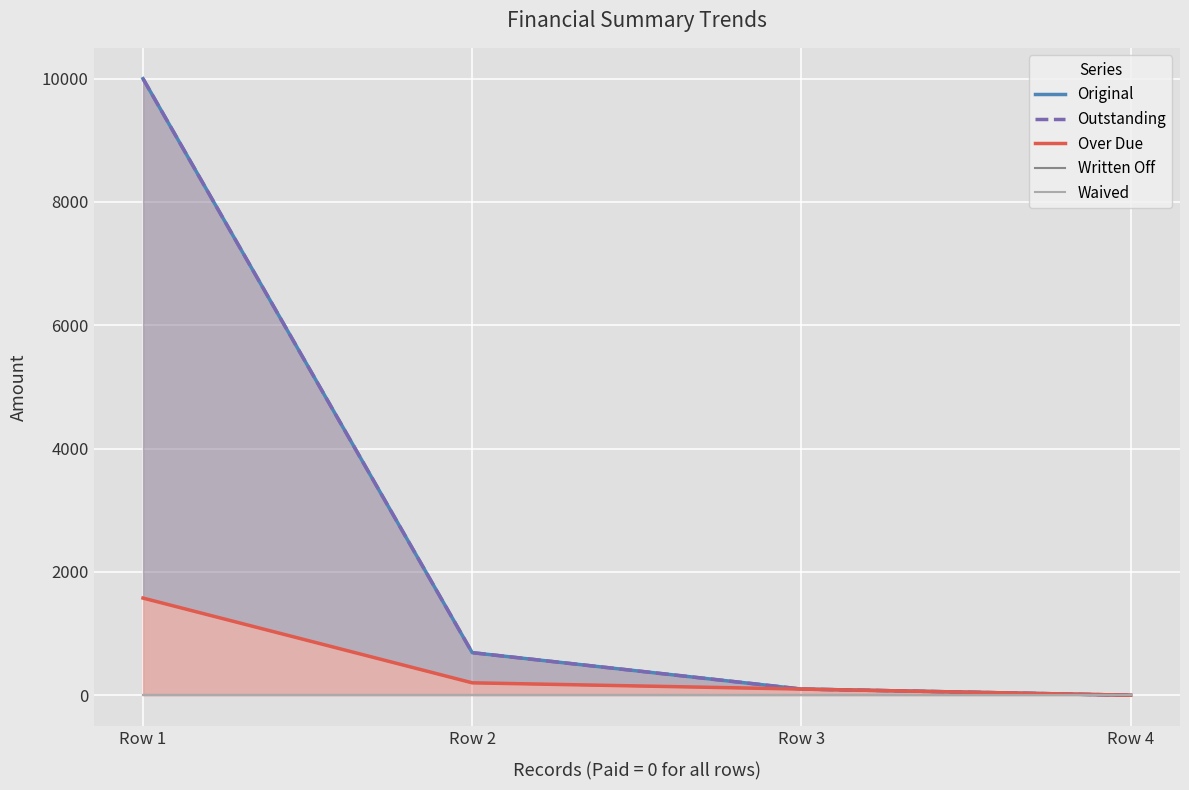

At how many categories does at least one series exceed 8239?

1